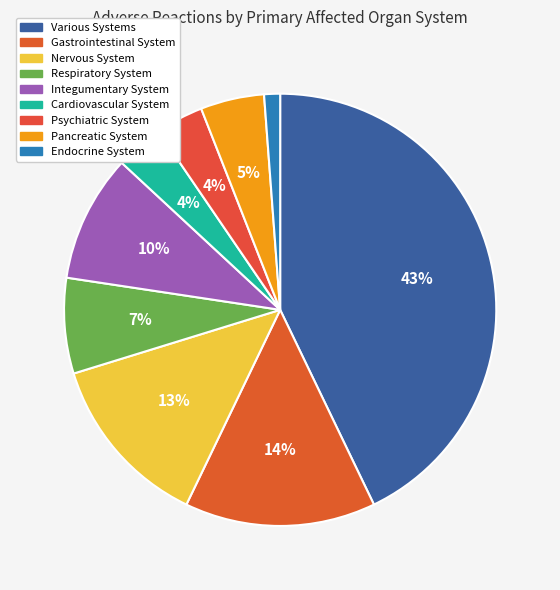

Which category has the smallest portion of the pie?

Endocrine System